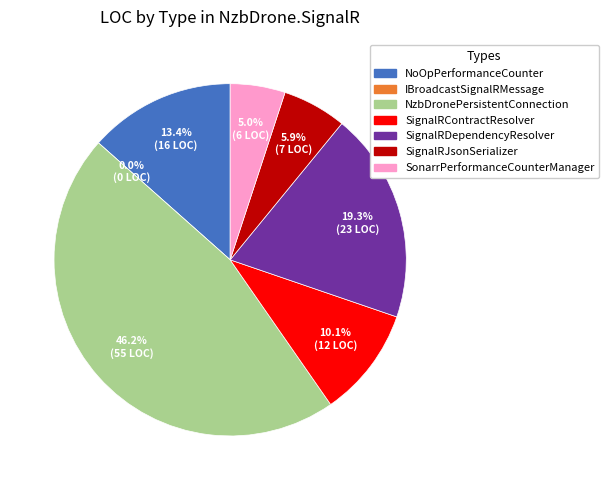

What is the total percentage of SignalRJsonSerializer and IBroadcastSignalRMessage?

5.9%